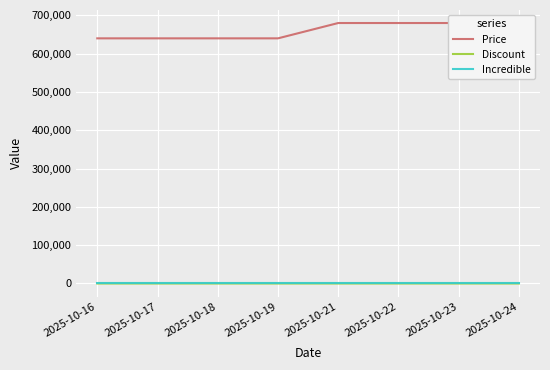

Which series has the largest range (max minus min)?

Price